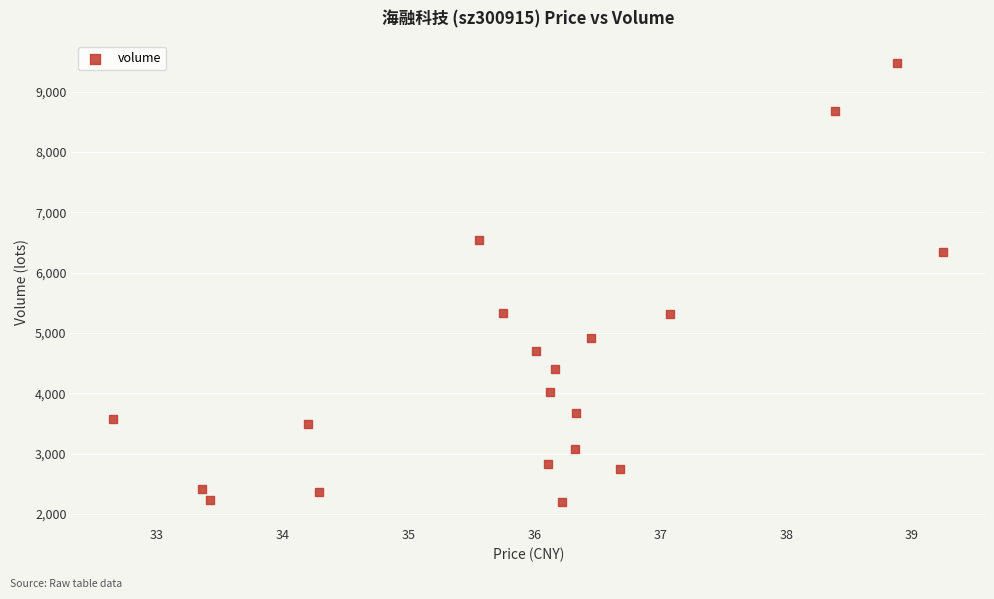

What is the range of Y values (max minus min)?

7280